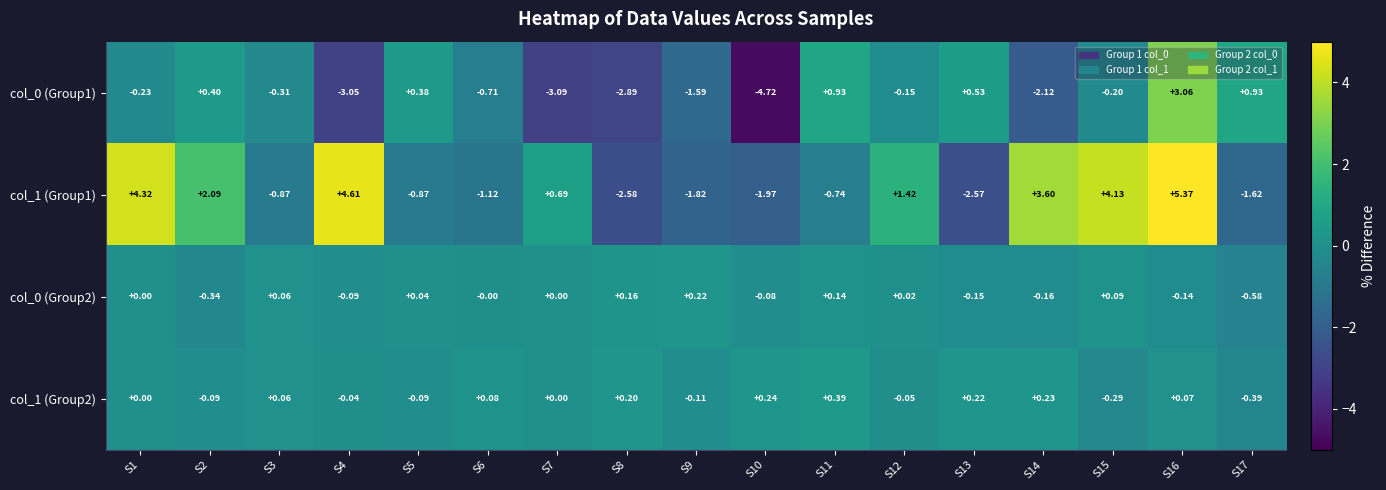

Which label corresponds to the largest value in the chart?

S16